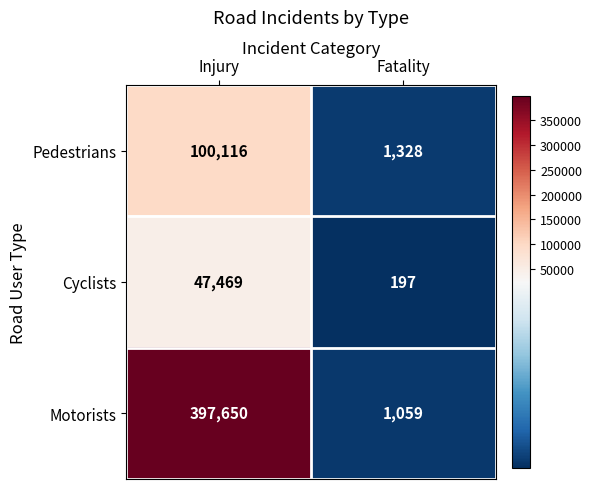

List the series in order of their overall mean, highest first.

Motorists, Pedestrians, Cyclists